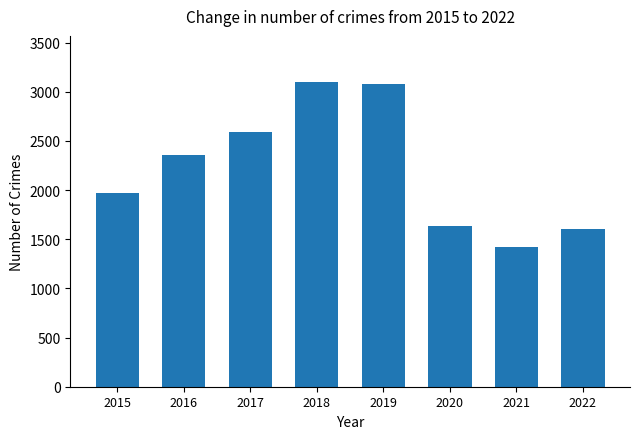

What is the difference between the values at 2019 and 2015?

1112